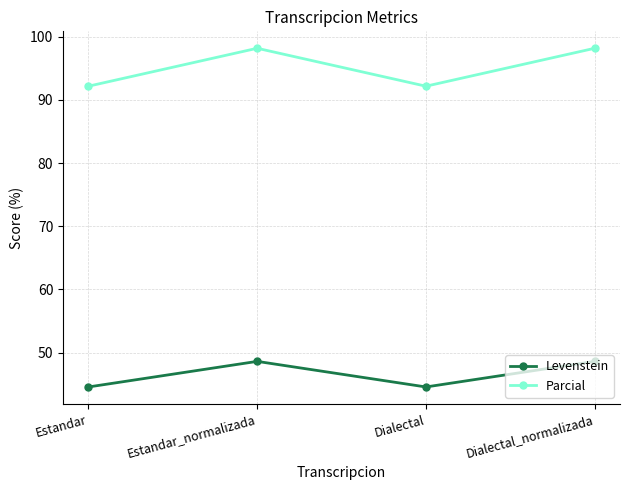

How many data points in Levenstein are less than 48?

2